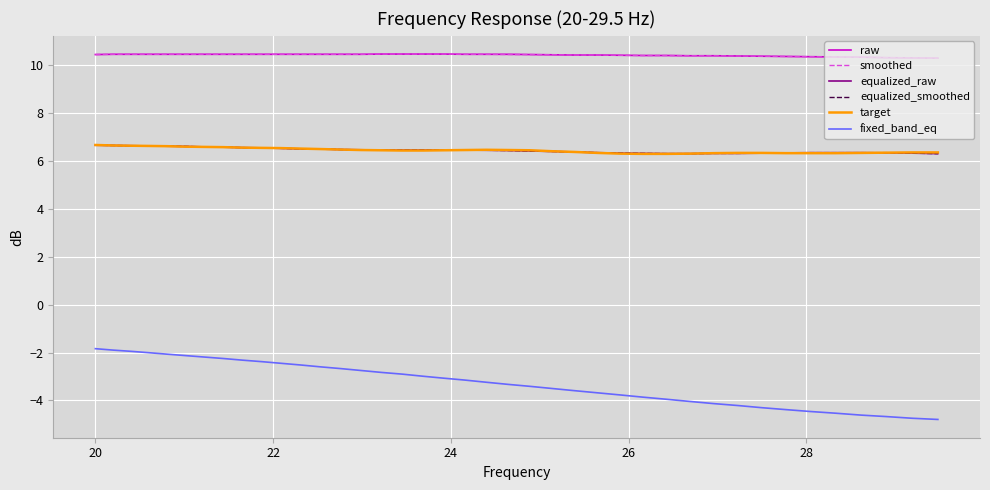

True or false: smoothed and fixed_band_eq cross at least once.

False